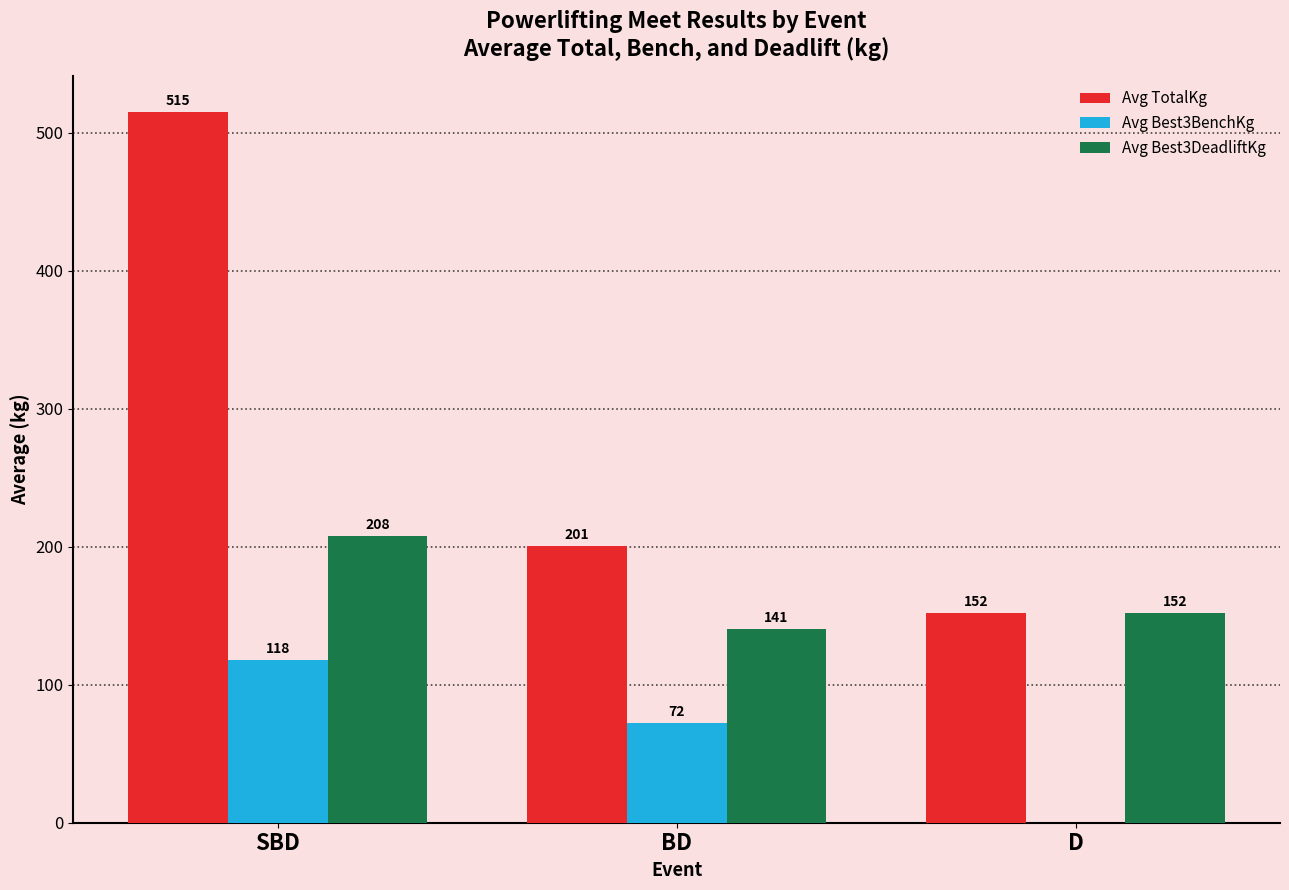

Which series changed the most between BD and D?

Avg Best3BenchKg